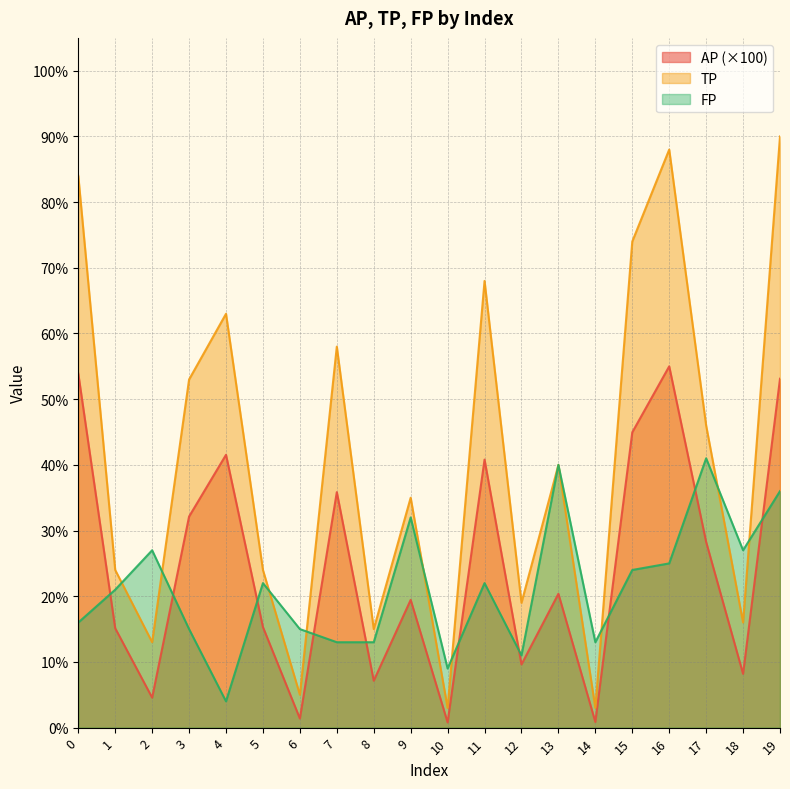

At which category does the chart reach its peak across all series?

19